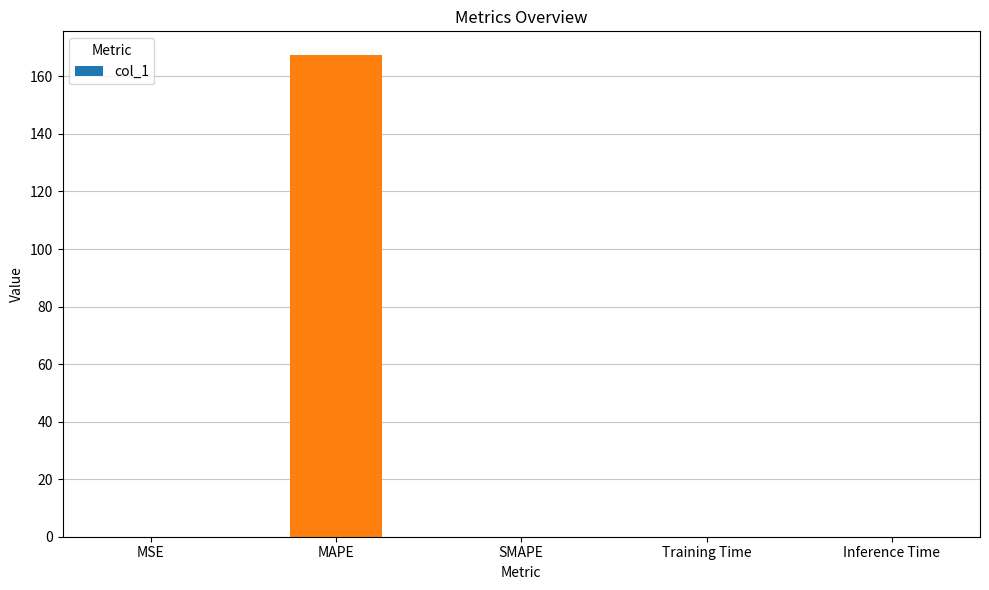

What is the change in value from MAPE to Training Time?

-167.3